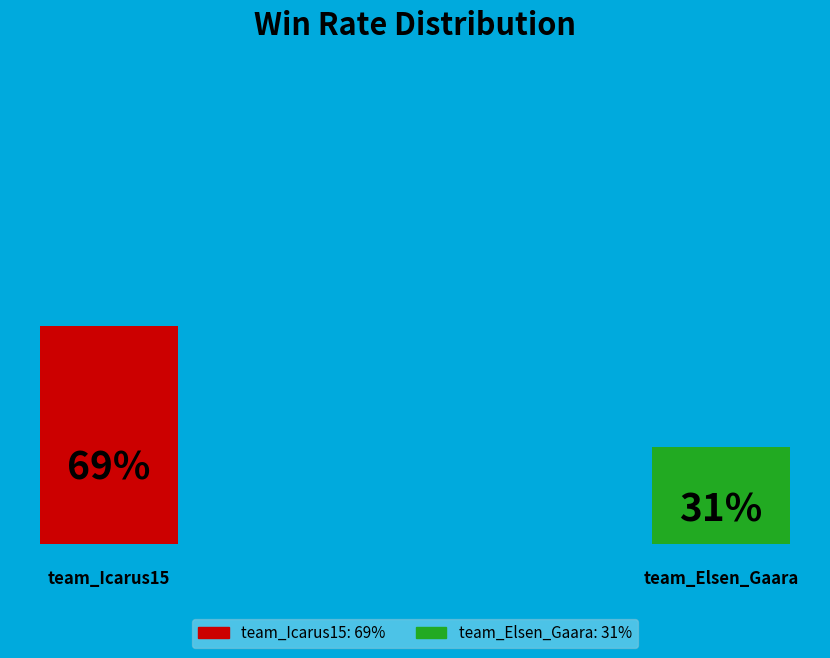

Which slice is the smallest?

team_Elsen_Gaara